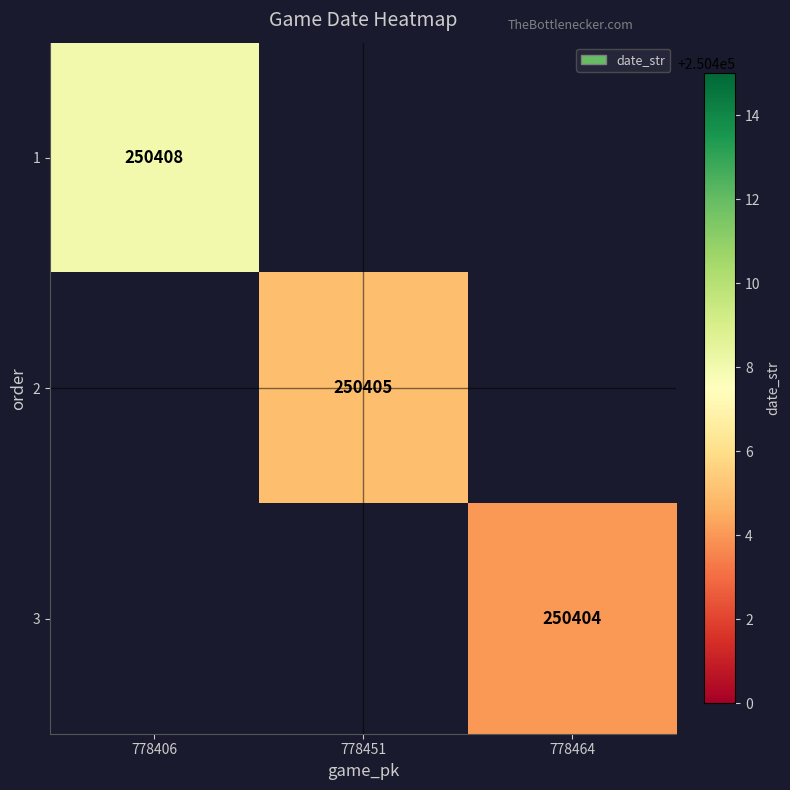

The value of 3 at 778464 is 427568. True or false?

False